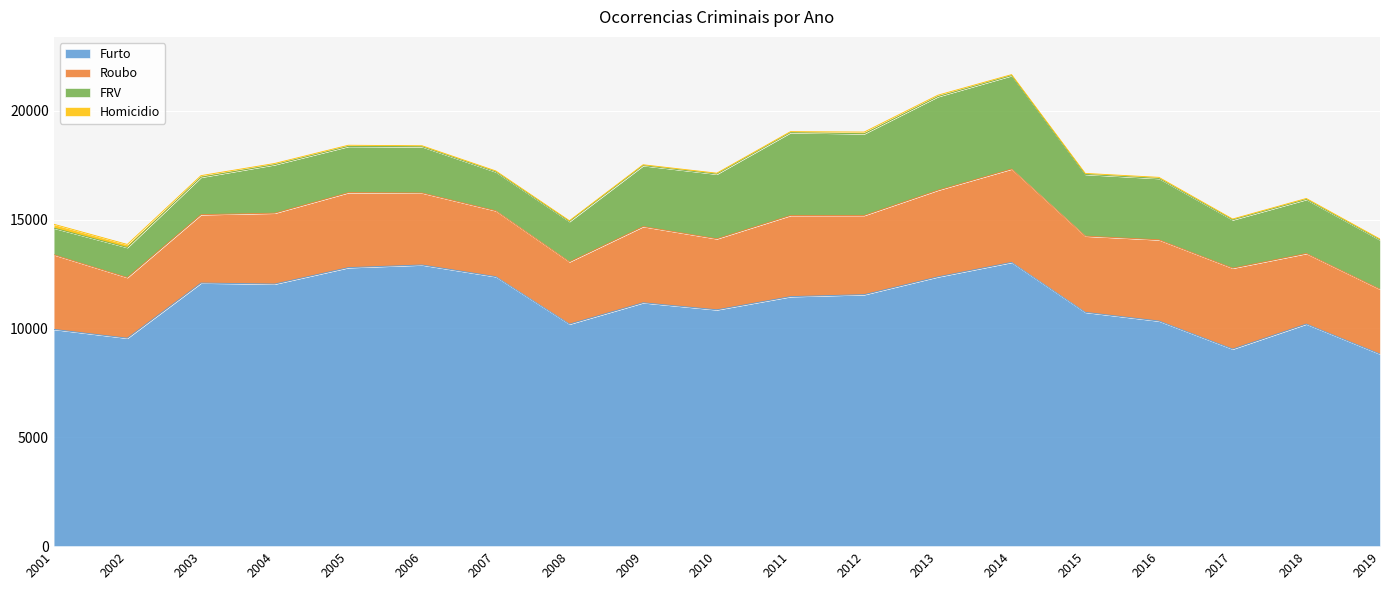

At which category does Homicidio reach its first local valley?

2006